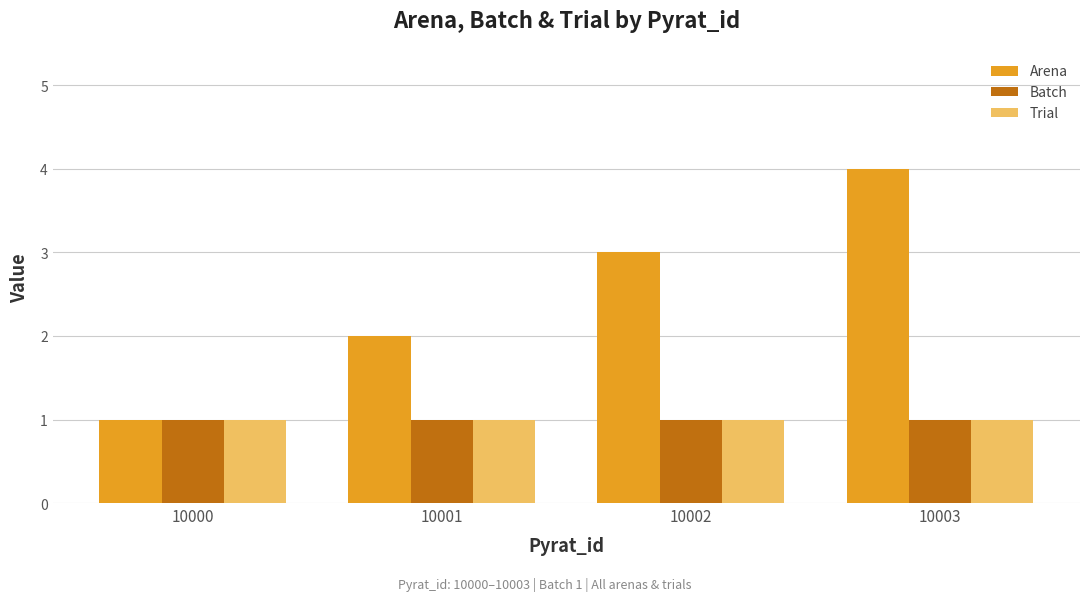

What is the value of the Arena bar at the 2nd from the left?

2